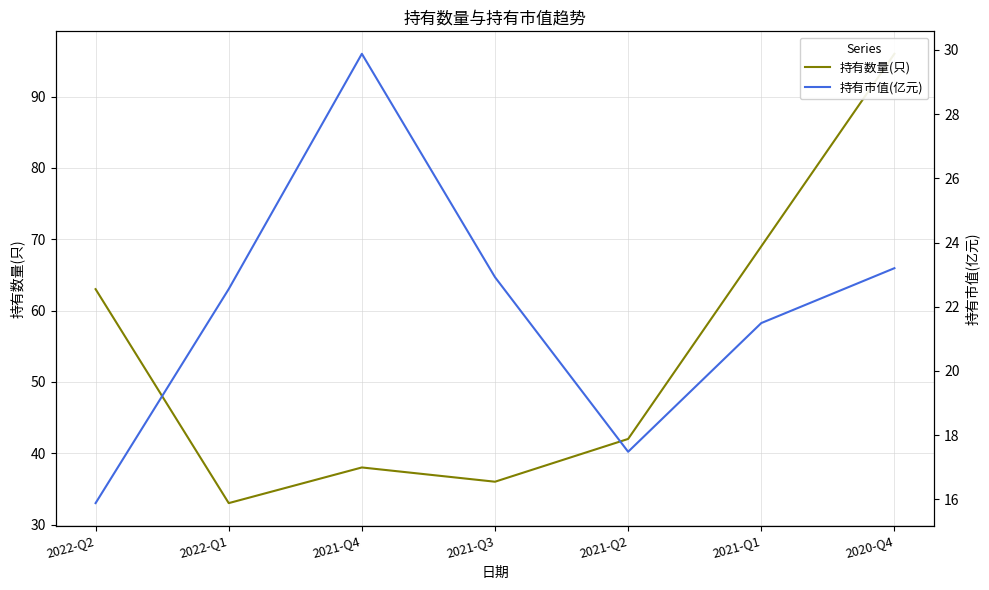

What is the difference between the maximum and second lowest values in the 持有市值(亿元) series?

12.4